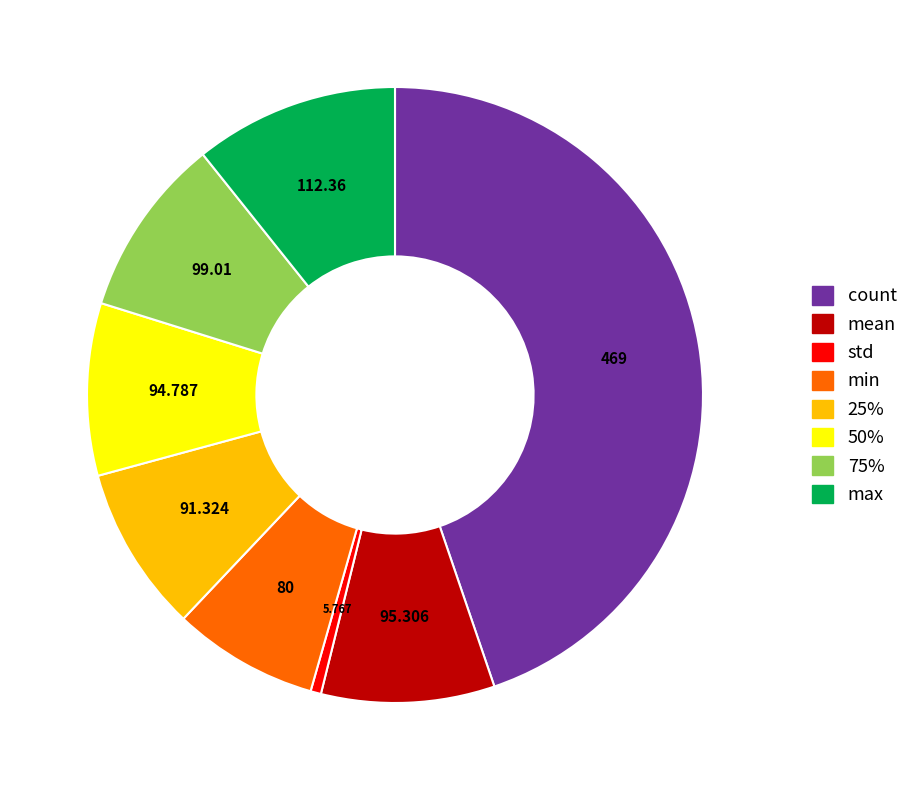

Which slice is the largest?

count